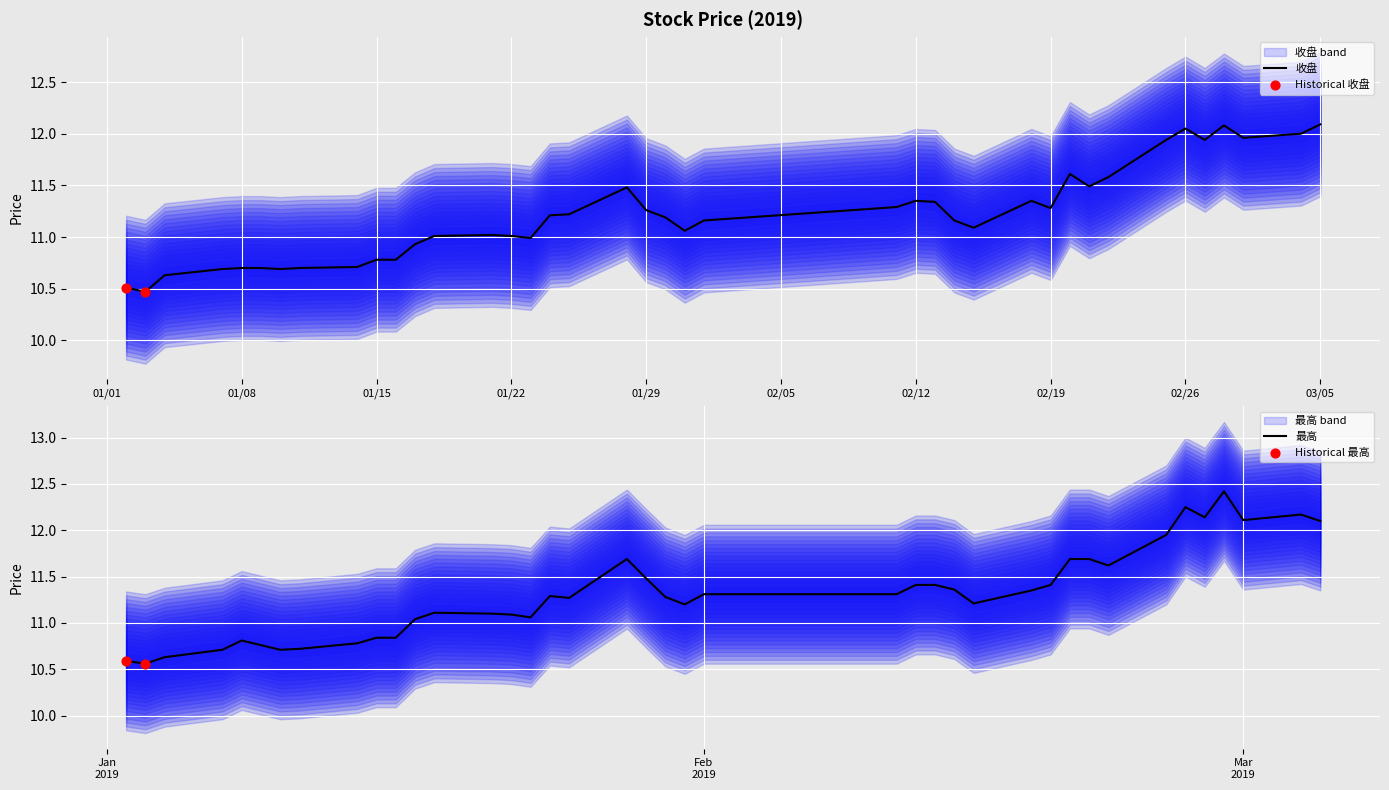

Which series has the widest spread of Y values?

最高